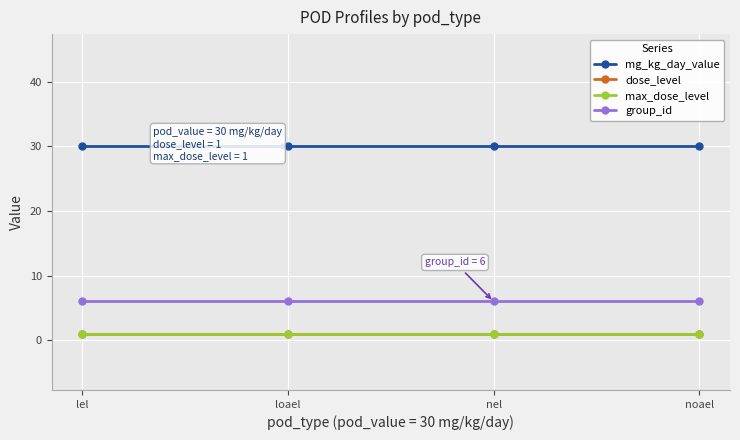

What is the maximum value shown in the chart?

30